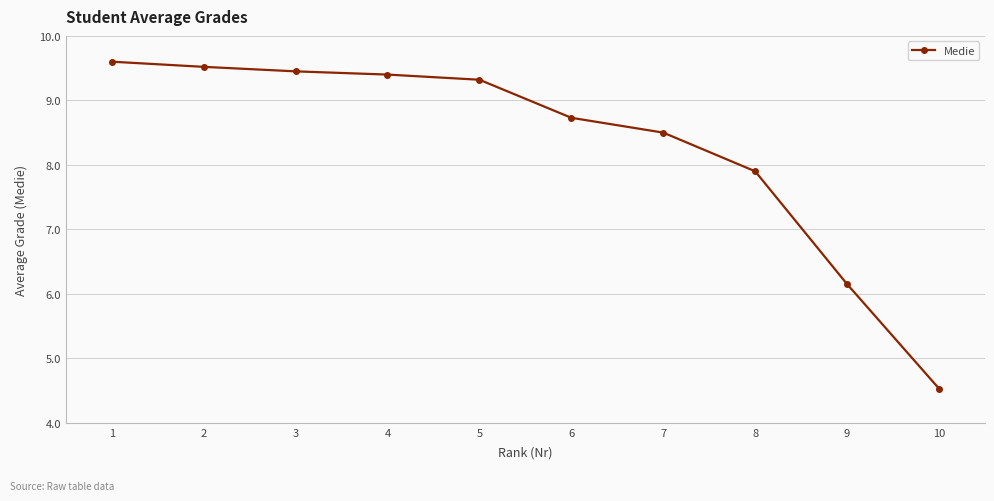

At which label is the value closest to 7?

9